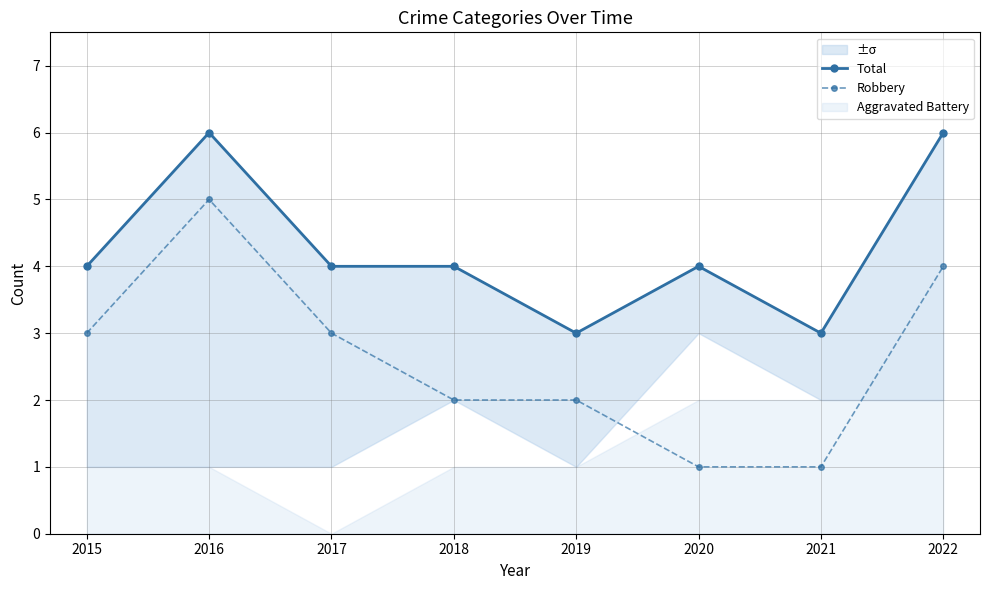

What is the highest value of the Robbery series?

5